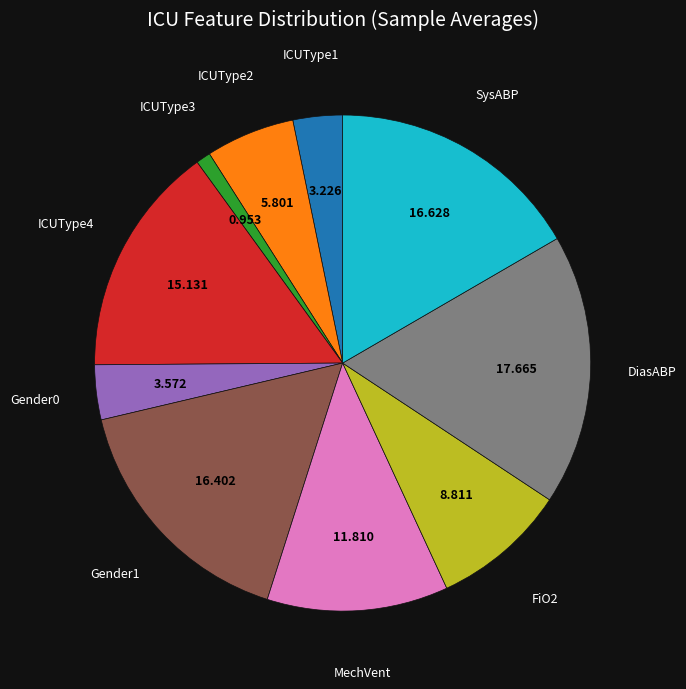

Is the sum of Gender1 and ICUType1 greater than half?

No